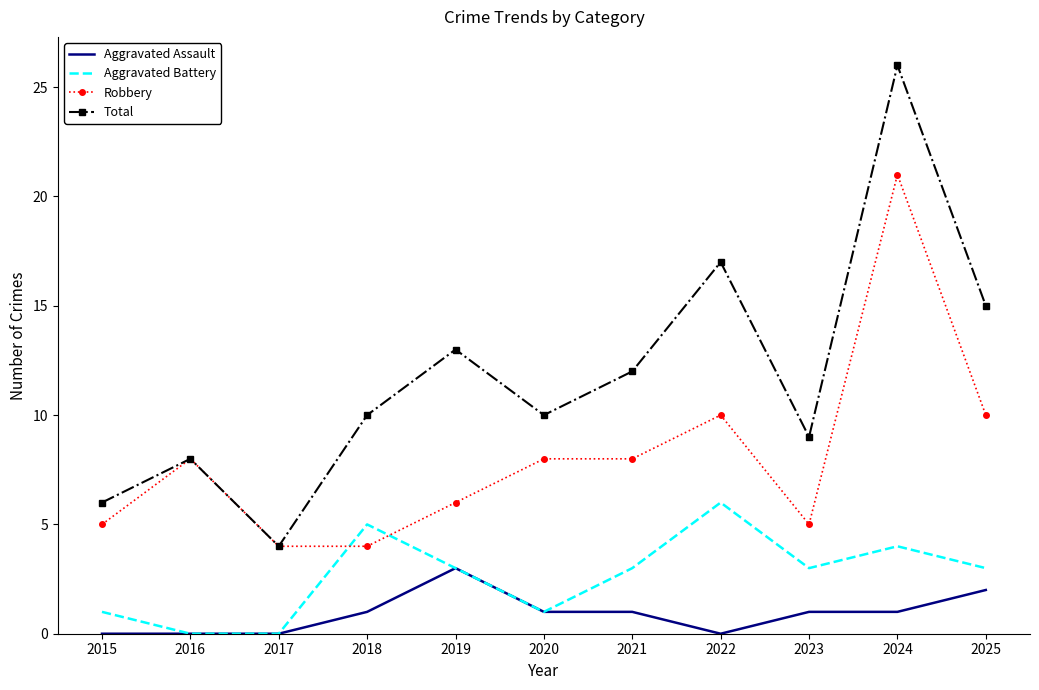

How many Aggravated Battery values are between 1 and 4?

7